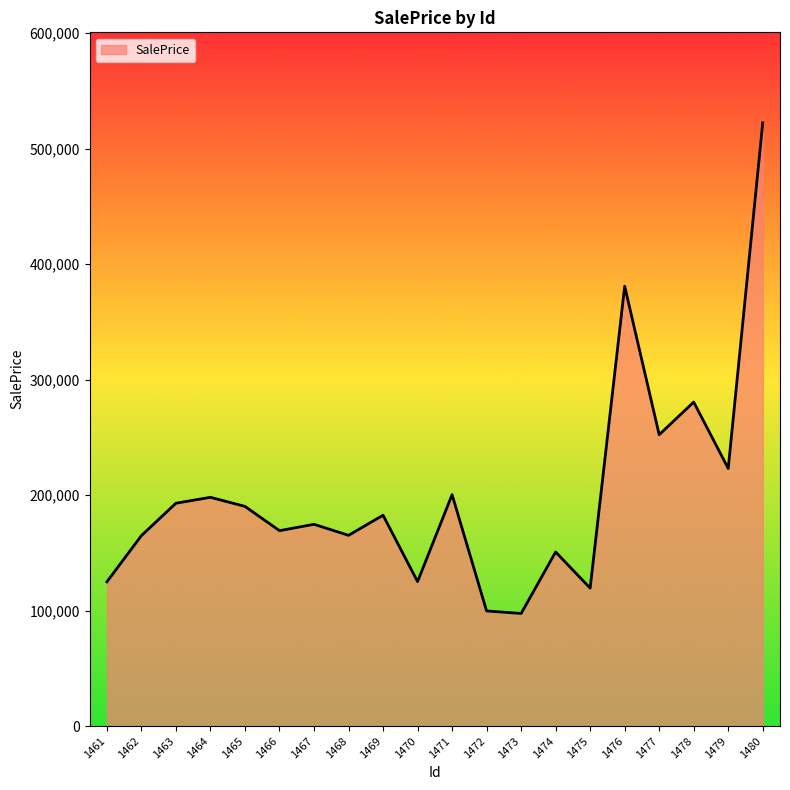

Is it true that the value at 1462 is 164889.9?

True